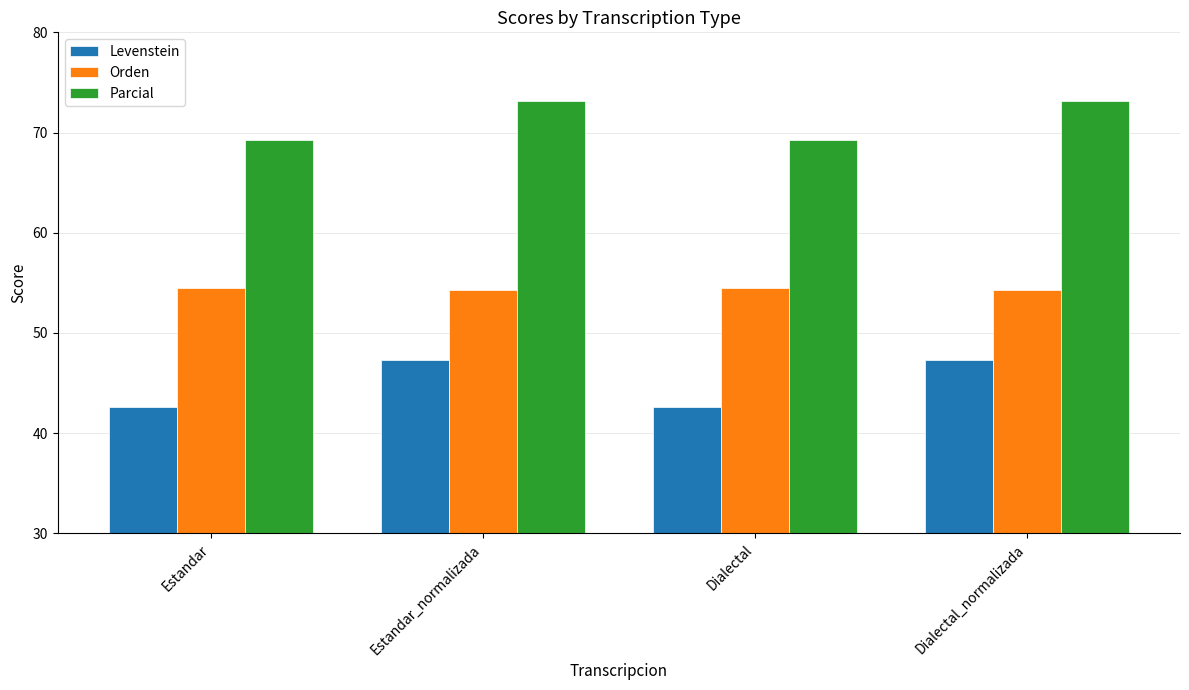

How many data points in Levenstein are above 47?

2